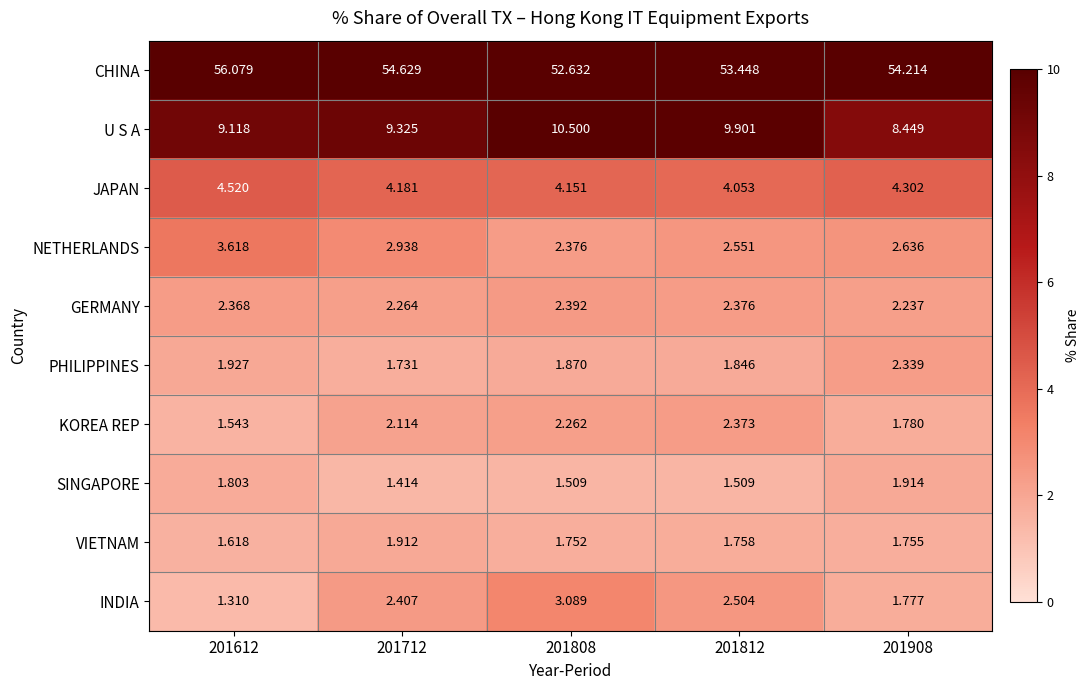

At 201908, list the series in order from largest to smallest.

CHINA, U S A, JAPAN, NETHERLANDS, PHILIPPINES, GERMANY, SINGAPORE, KOREA REP, INDIA, VIETNAM